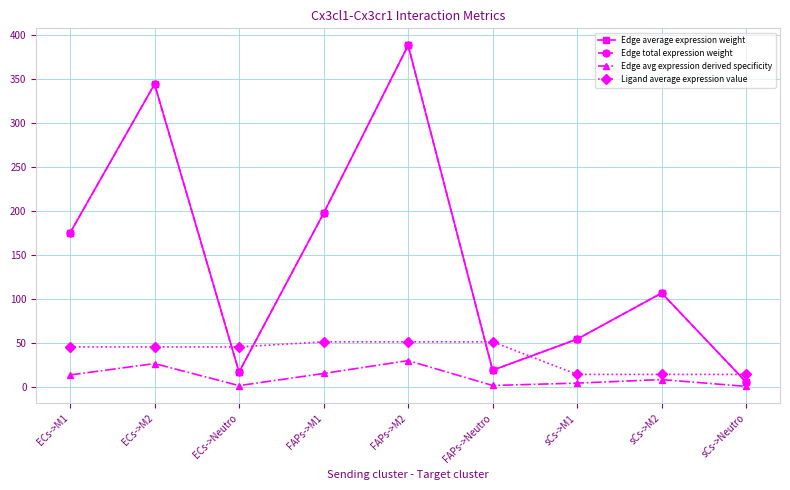

Between FAPs->M1 and sCs->M2, which series saw the biggest shift?

Edge average expression weight